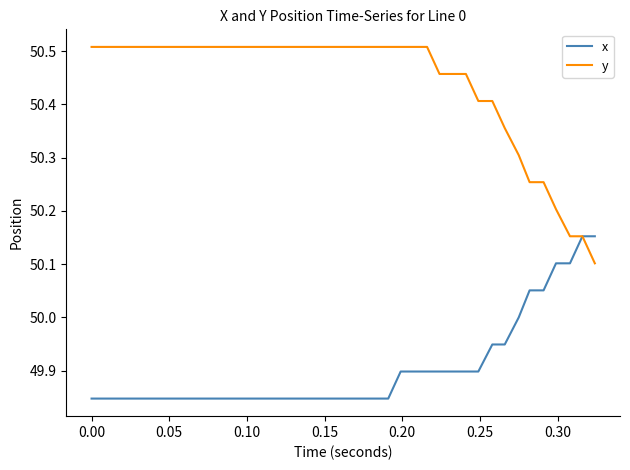

List the series in order of their overall mean, lowest first.

x, y